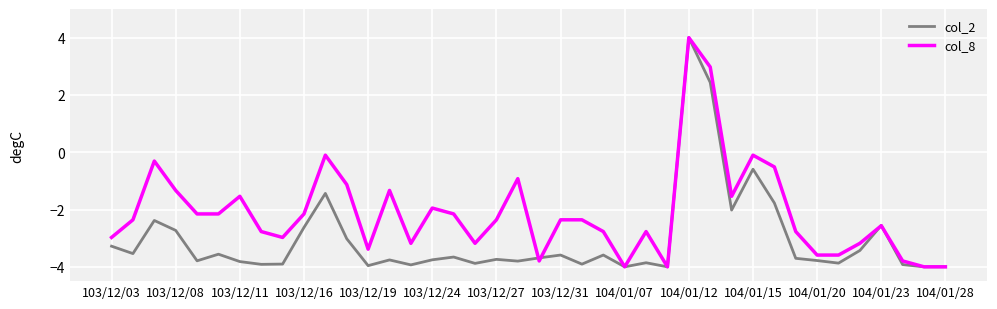

Rank the series by their average value, from highest to lowest.

col_8, col_2